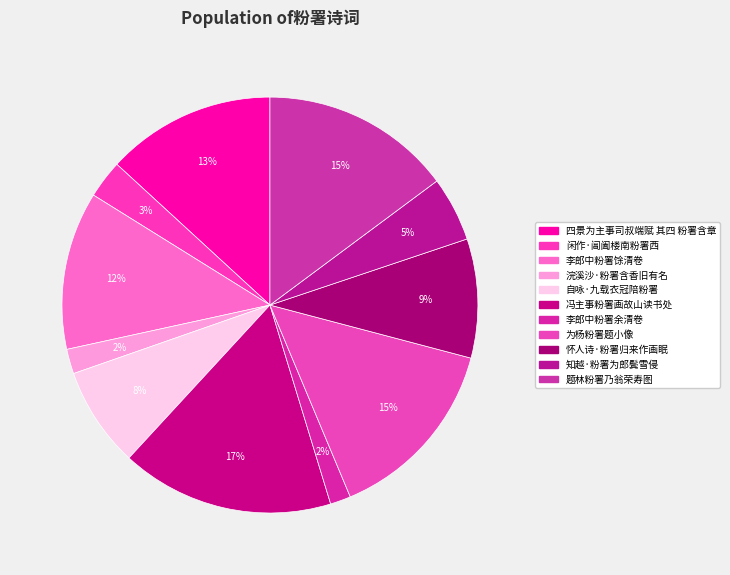

Is it true that 闲作·阊阖楼南粉署西 is 3% of the pie?

True